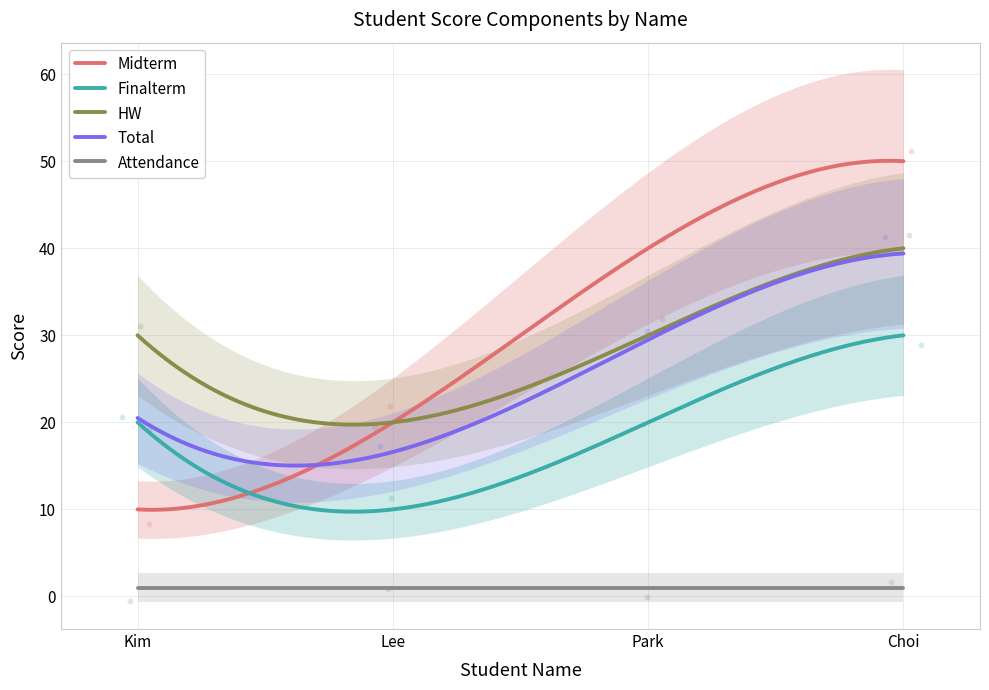

What is the lowest value of the Midterm series?

10.0